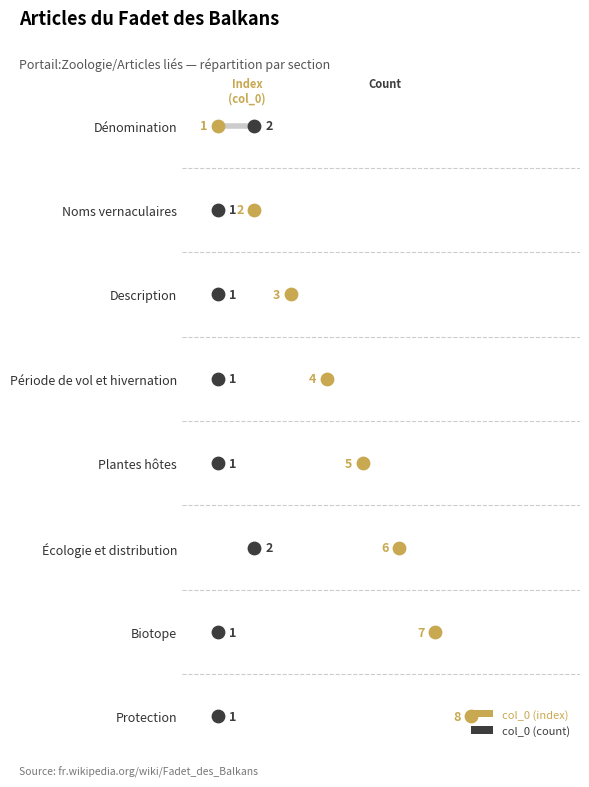

Which series has the largest Y range (max minus min)?

col_0 (index)